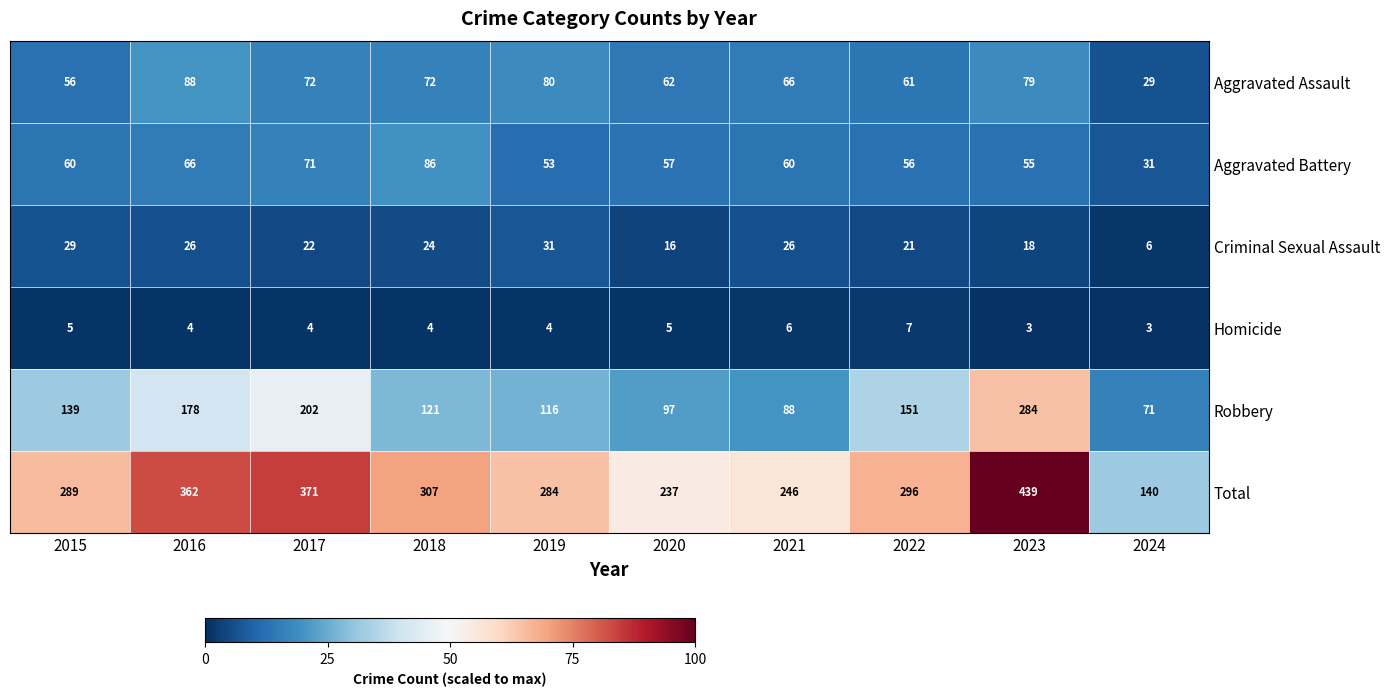

Which series has the widest spread of values?

Total